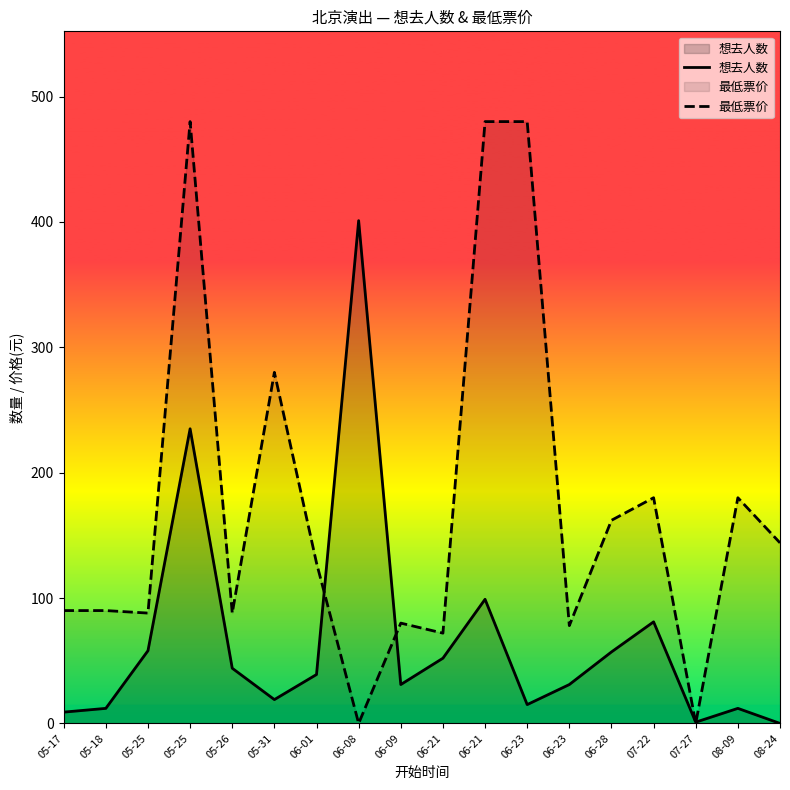

Reading left to right, extract all data points from this chart.

想去人数: 05-17=9	05-18=12	05-25=58	05-25=235	05-26=44	05-31=19	06-01=39	06-08=401	06-09=31	06-21=52	06-21=99	06-23=15	06-23=31	06-28=57	07-22=81	07-27=1	08-09=12	08-24=0
最低票价: 05-17=90	05-18=90	05-25=88	05-25=480	05-26=88	05-31=280	06-01=128	06-08=0	06-09=80	06-21=72	06-21=480	06-23=480	06-23=78	06-28=162	07-22=180	07-27=0	08-09=180	08-24=144